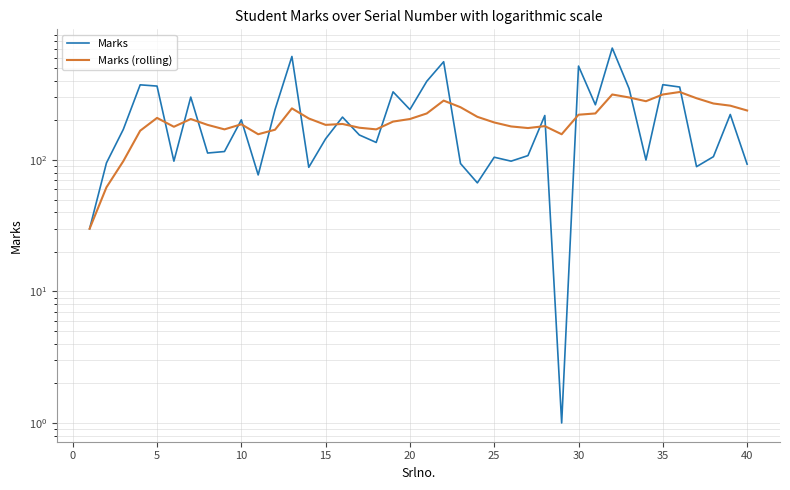

At which label is Marks closest to 355?

35